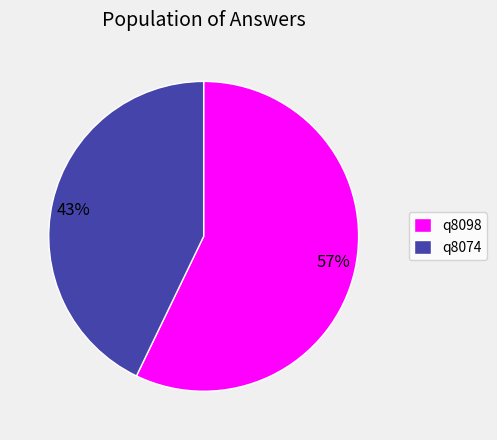

Which has a higher value, q8074 or q8098?

q8098